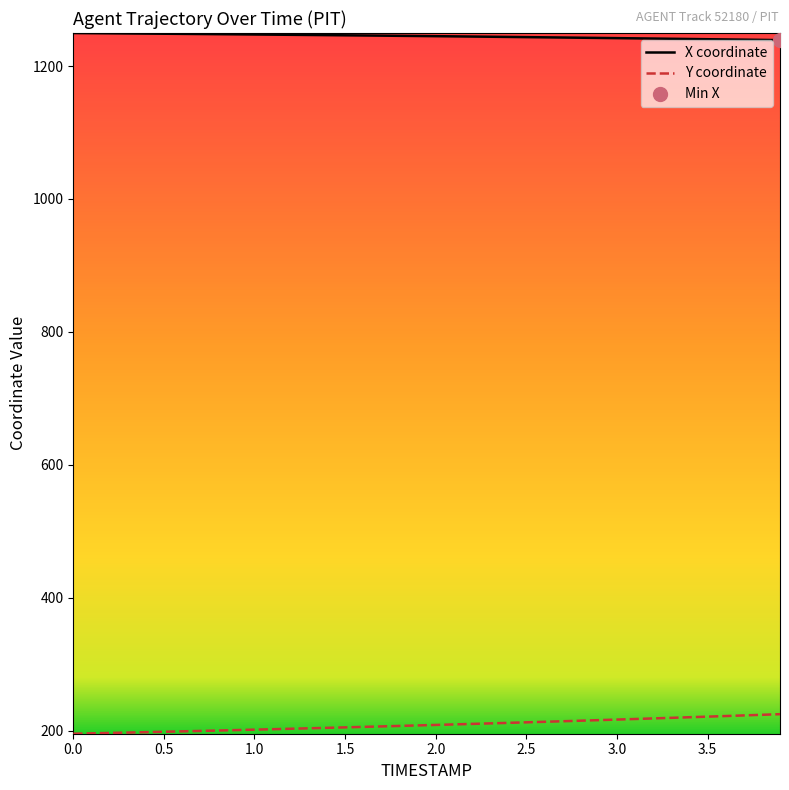

True or false: Y coordinate and X coordinate cross at least once.

False